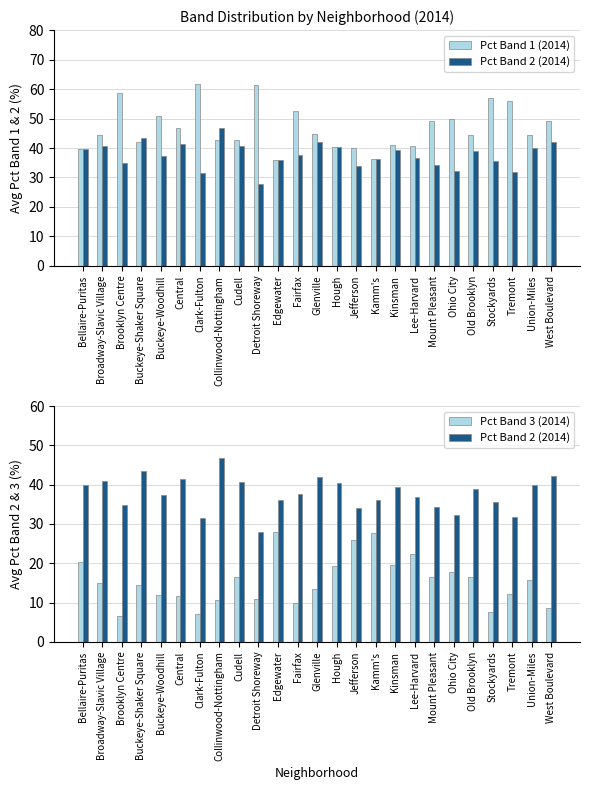

What position from the right is Edgewater?

15